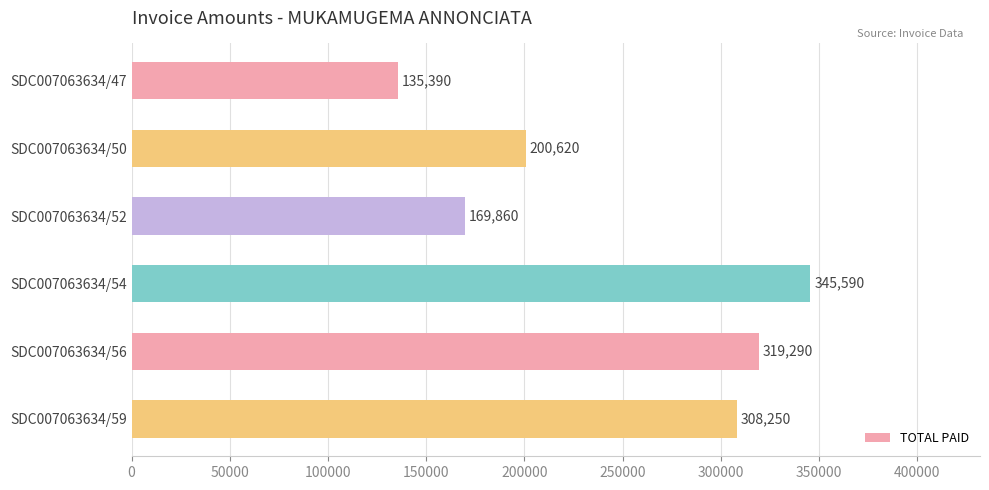

Reading top to bottom, list all the values displayed in this chart.

SDC007063634/47=135390	SDC007063634/50=200620	SDC007063634/52=169860	SDC007063634/54=345590	SDC007063634/56=319290	SDC007063634/59=308250